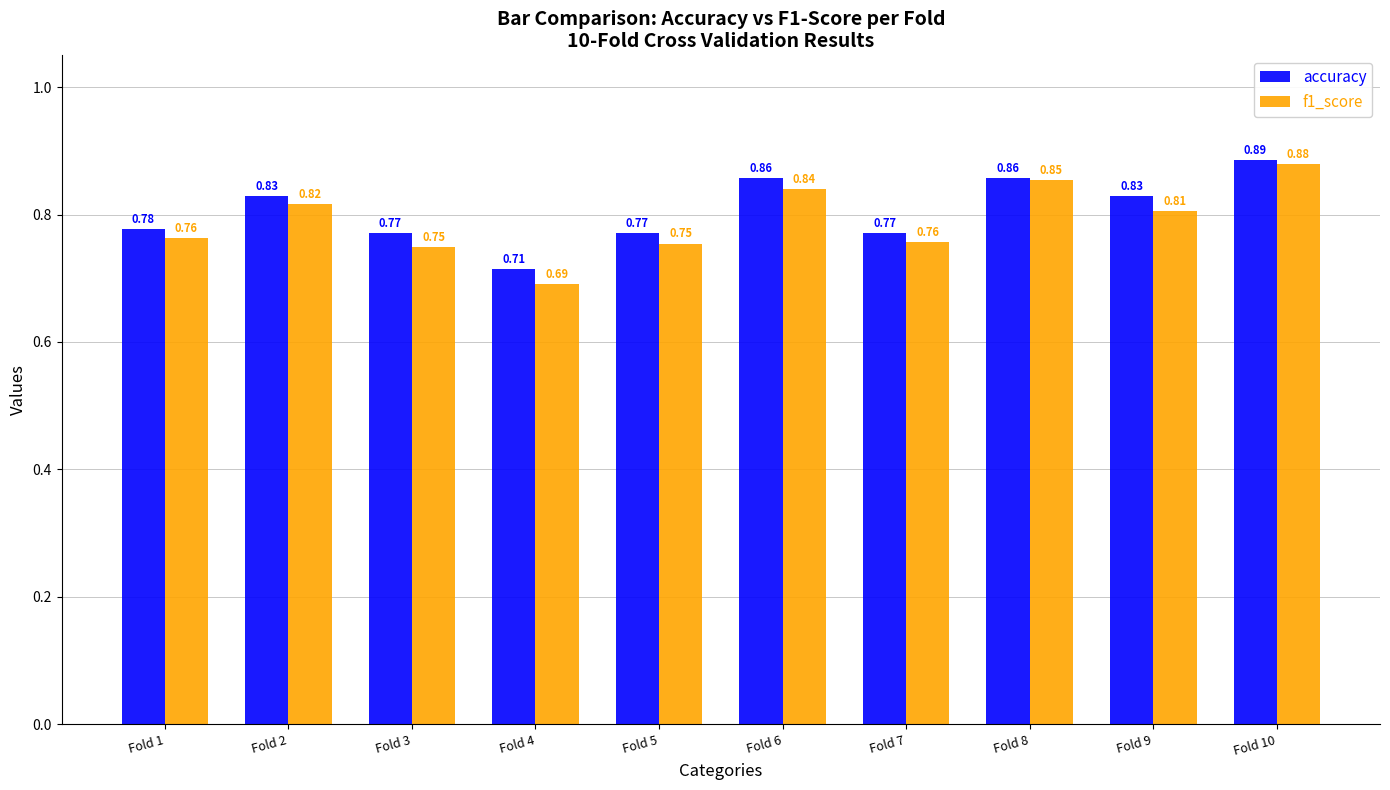

Rank the series at Fold 9 from lowest to highest value.

f1_score, accuracy